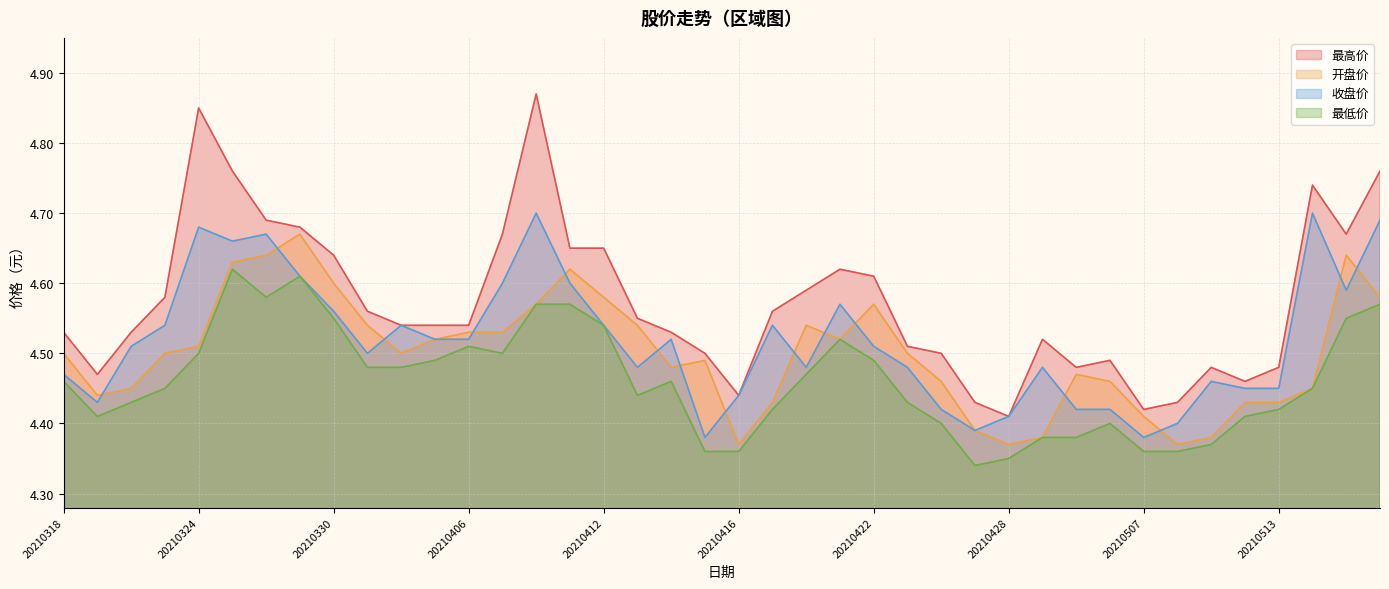

How many interior local peaks does the 开盘价 series have?

7